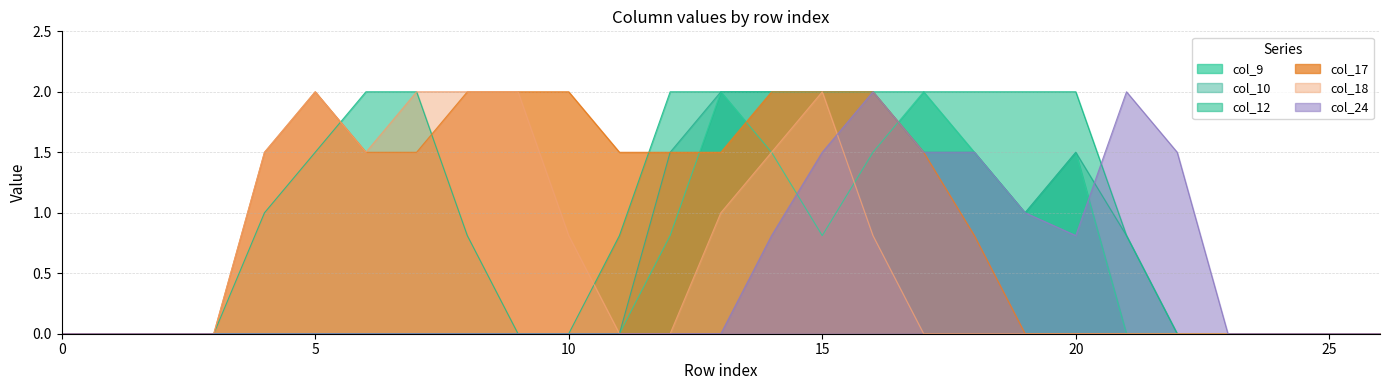

Is it true that col_10 equals 1.3 at 10?

False